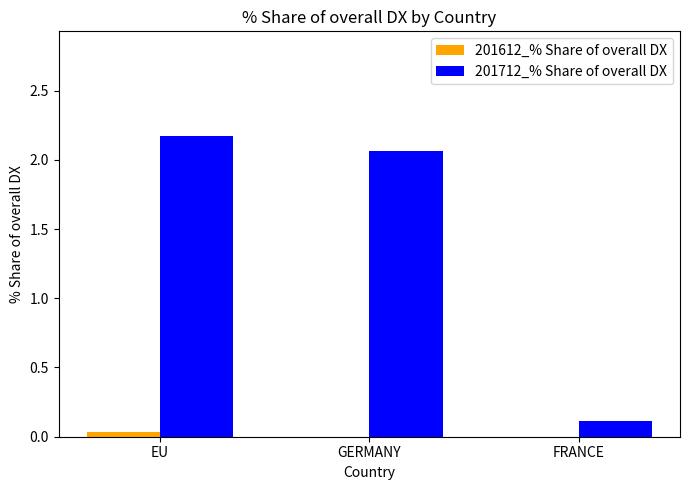

The 201712_% Share of overall DX series shows 0.4 at GERMANY. True or false?

False